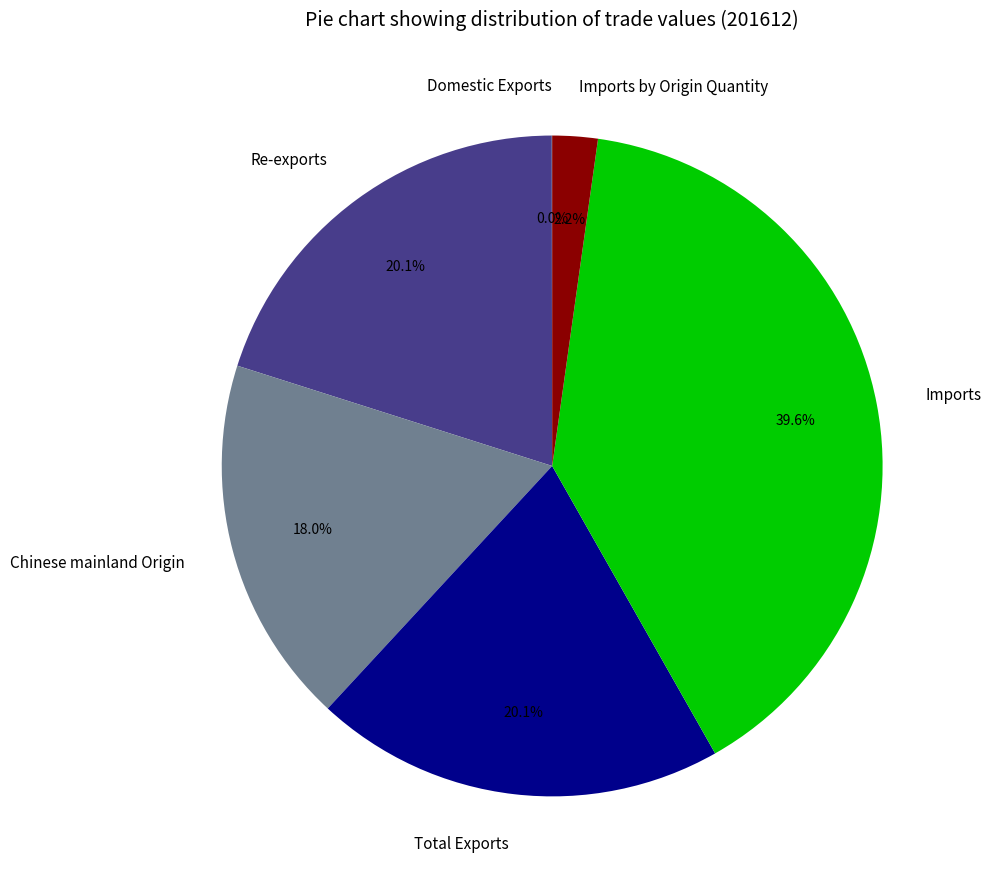

True or false: Imports by Origin Quantity accounts for 10% of the total.

False